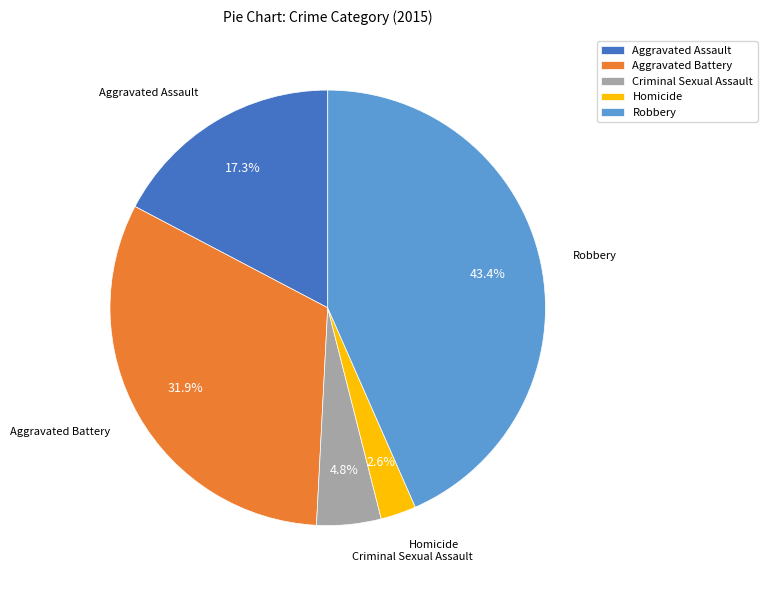

Which has a higher value, Homicide or Aggravated Battery?

Aggravated Battery